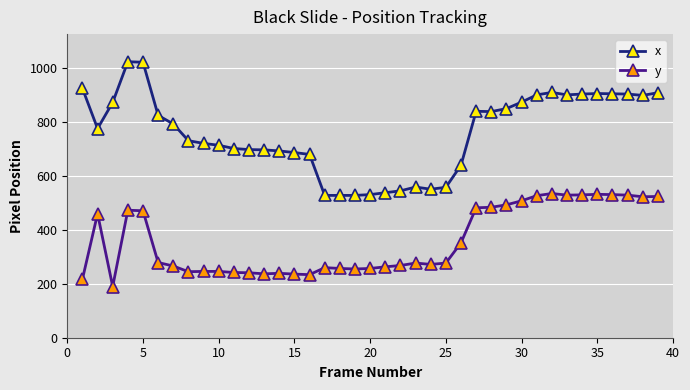

Which series has the largest total across all categories?

x